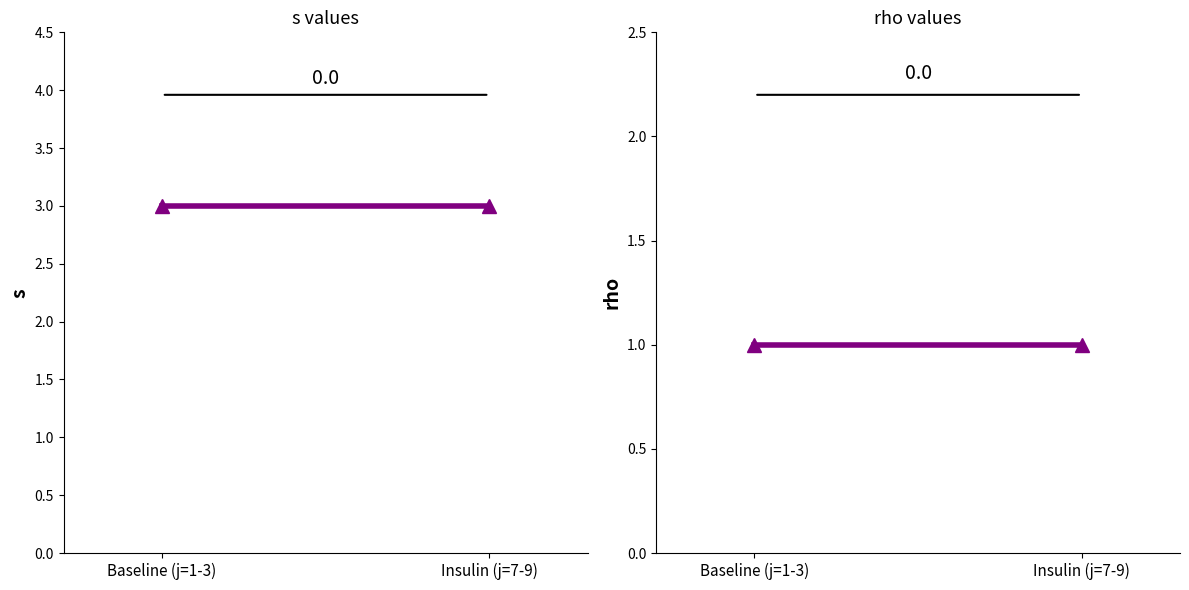

Reading left to right, transcribe all the data shown in this chart.

j=1/j=7: 1	1
Mean s: 3	3
Mean rho: 1	1